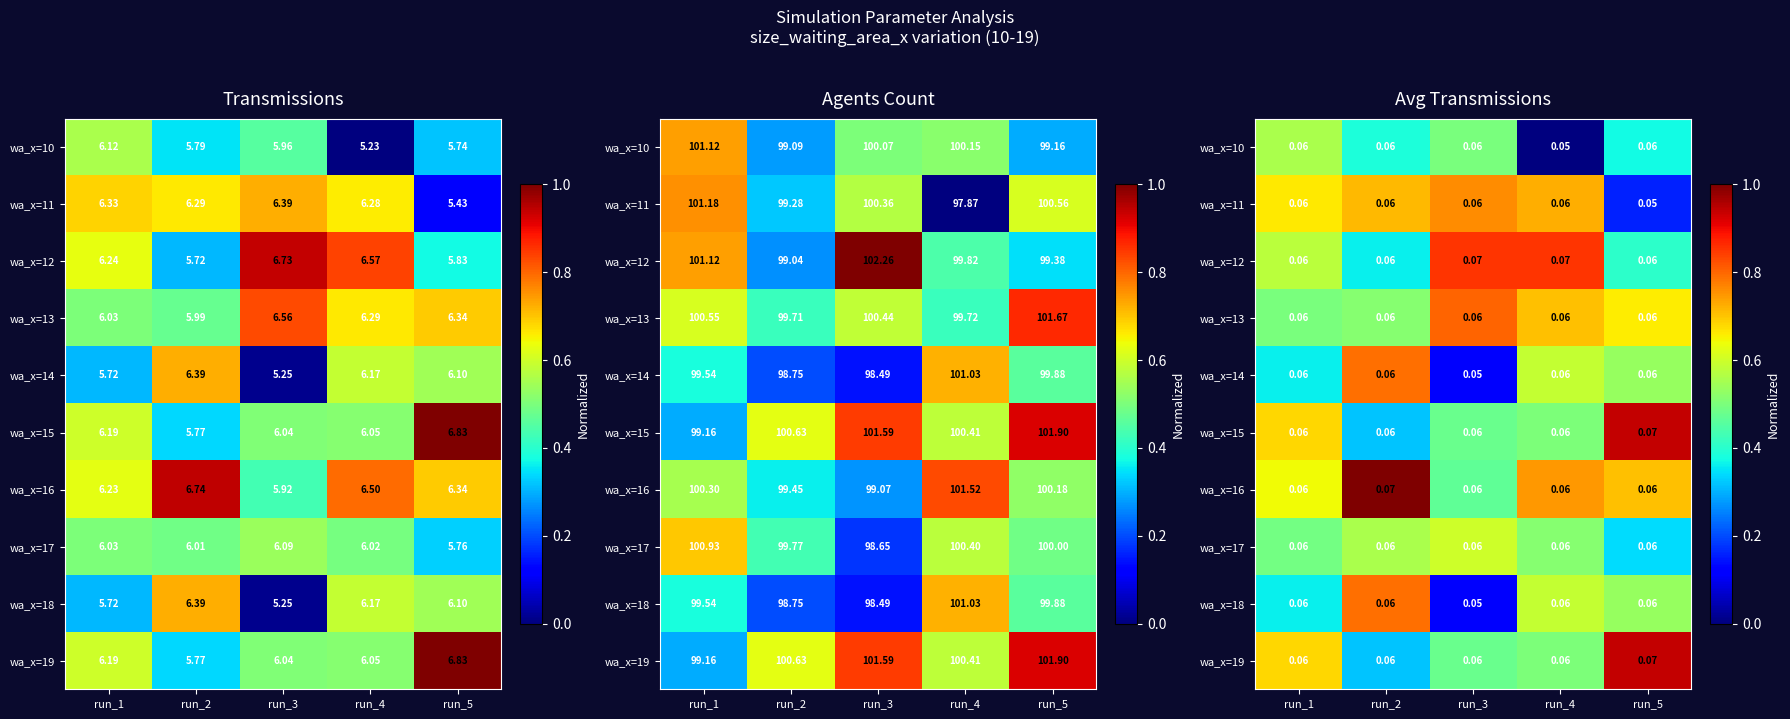

Rank the series at run_2 from lowest to highest value.

wa_x=15, wa_x=19, wa_x=12, wa_x=10, wa_x=13, wa_x=17, wa_x=11, wa_x=14, wa_x=18, wa_x=16